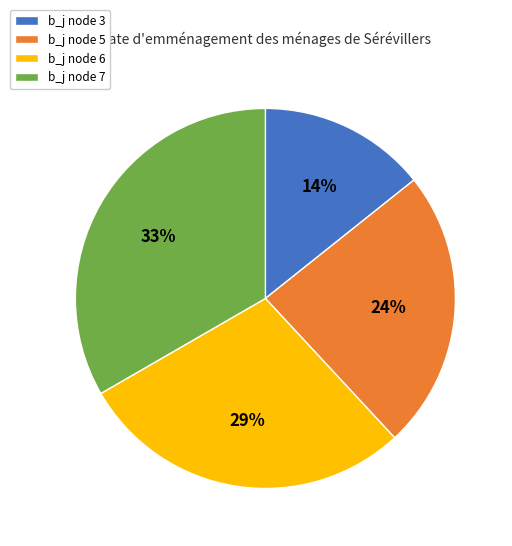

How many slices are in this pie chart?

4